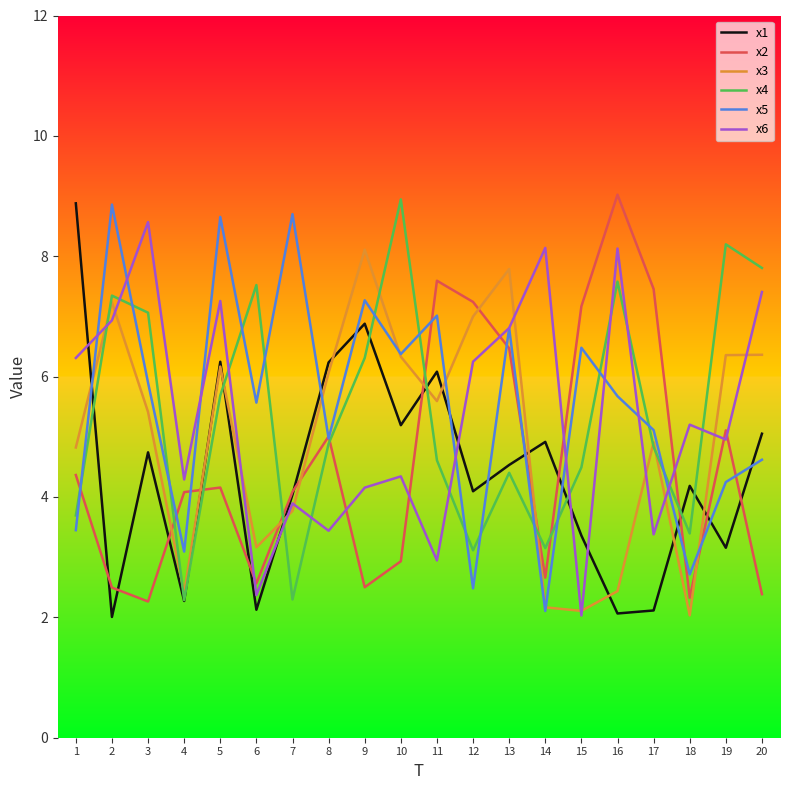

At how many categories does at least one series exceed 5?

19